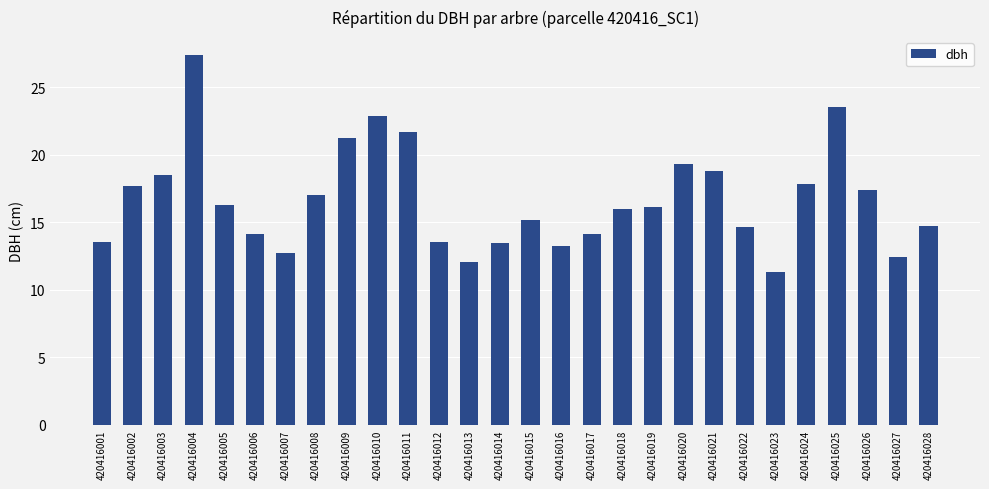

What value does the data have at 420416022?

14.7